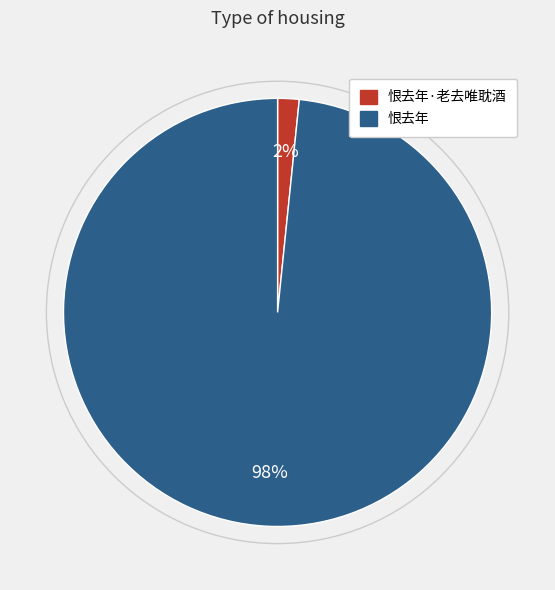

Is there a majority slice in this chart?

Yes